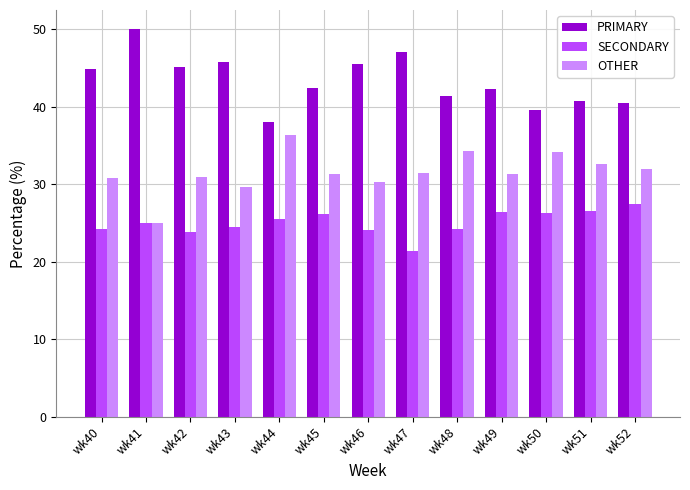

What is the sum of the SECONDARY values at wk52 and wk45?

53.7